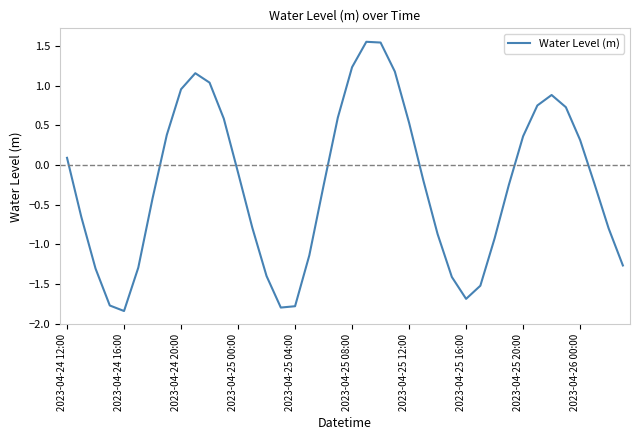

True or false: there are more than 2 points higher than both neighbors.

True